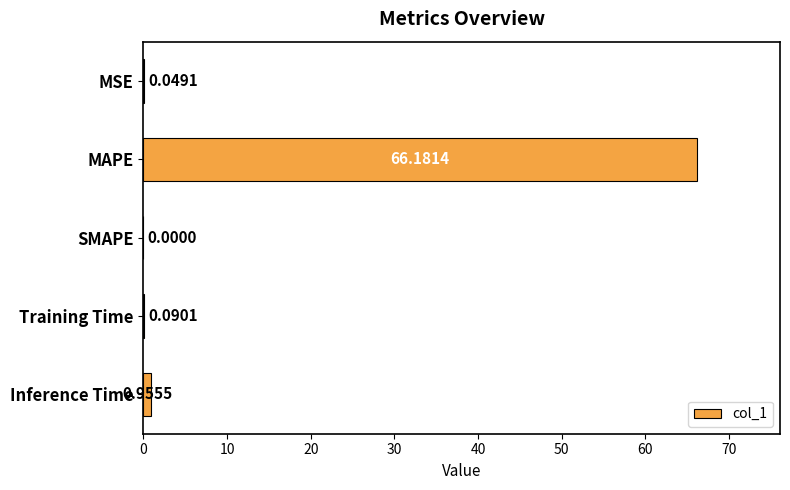

What is the average value?

13.5